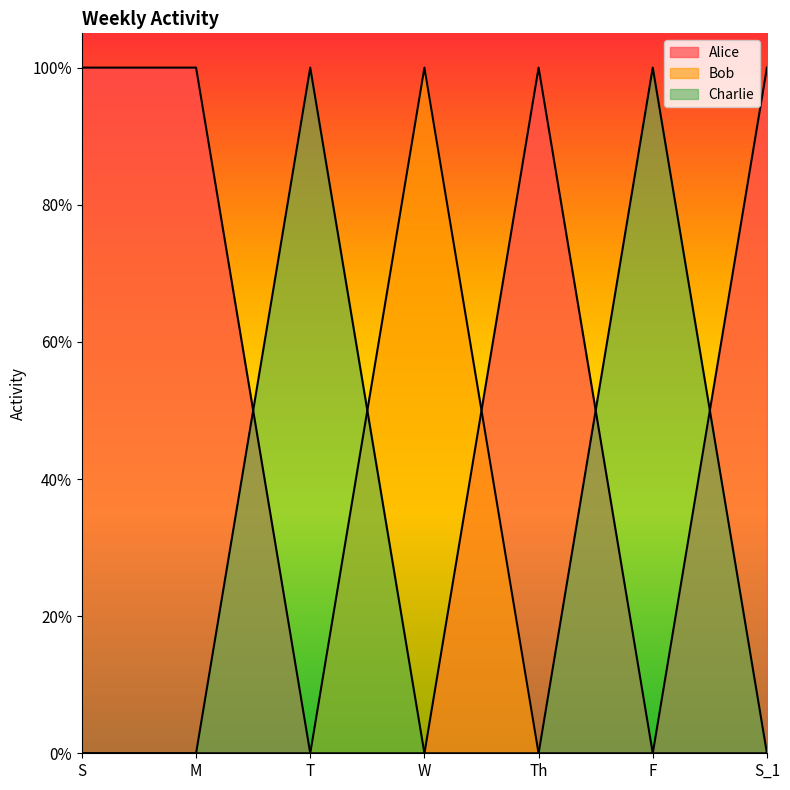

How many intersections are there between Bob and Alice?

1